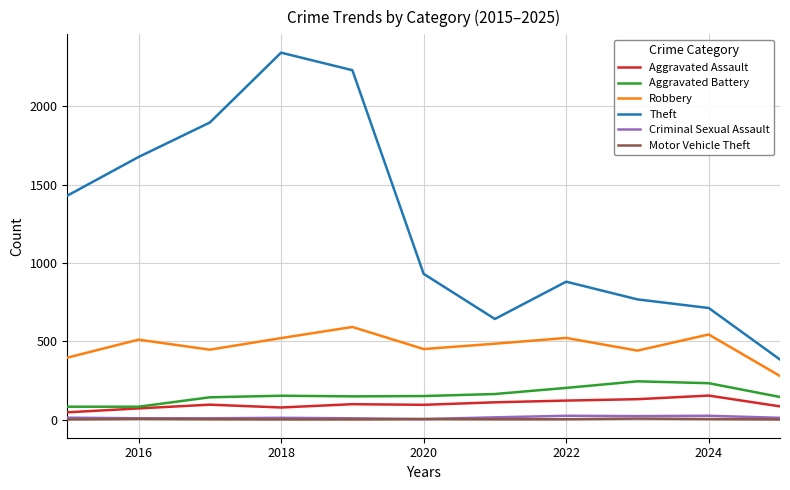

What is the maximum value for Robbery?

591